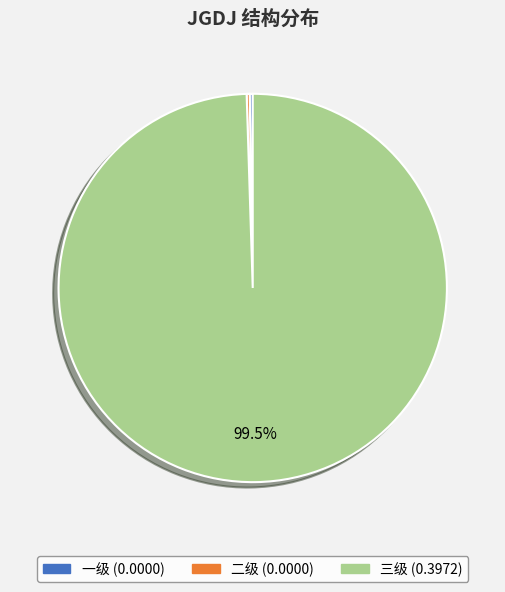

What is the largest slice in the pie chart?

三级